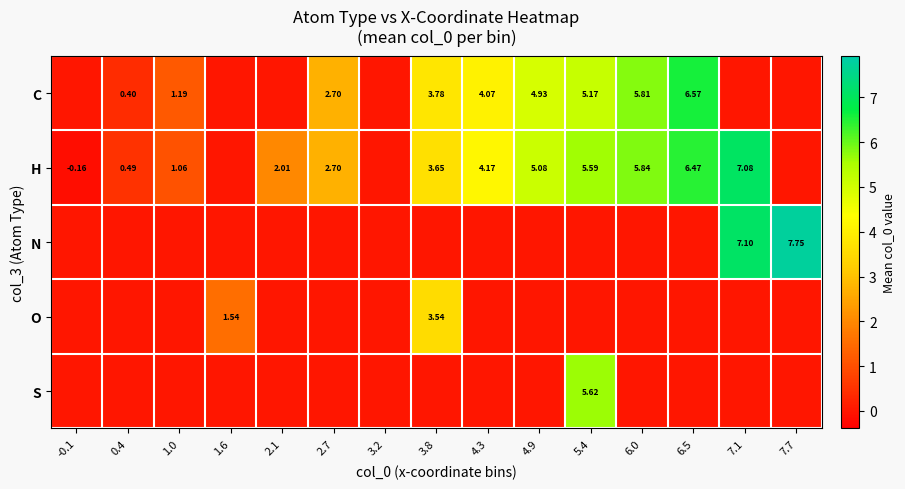

The value of C at 4.3 is 0.9. True or false?

False